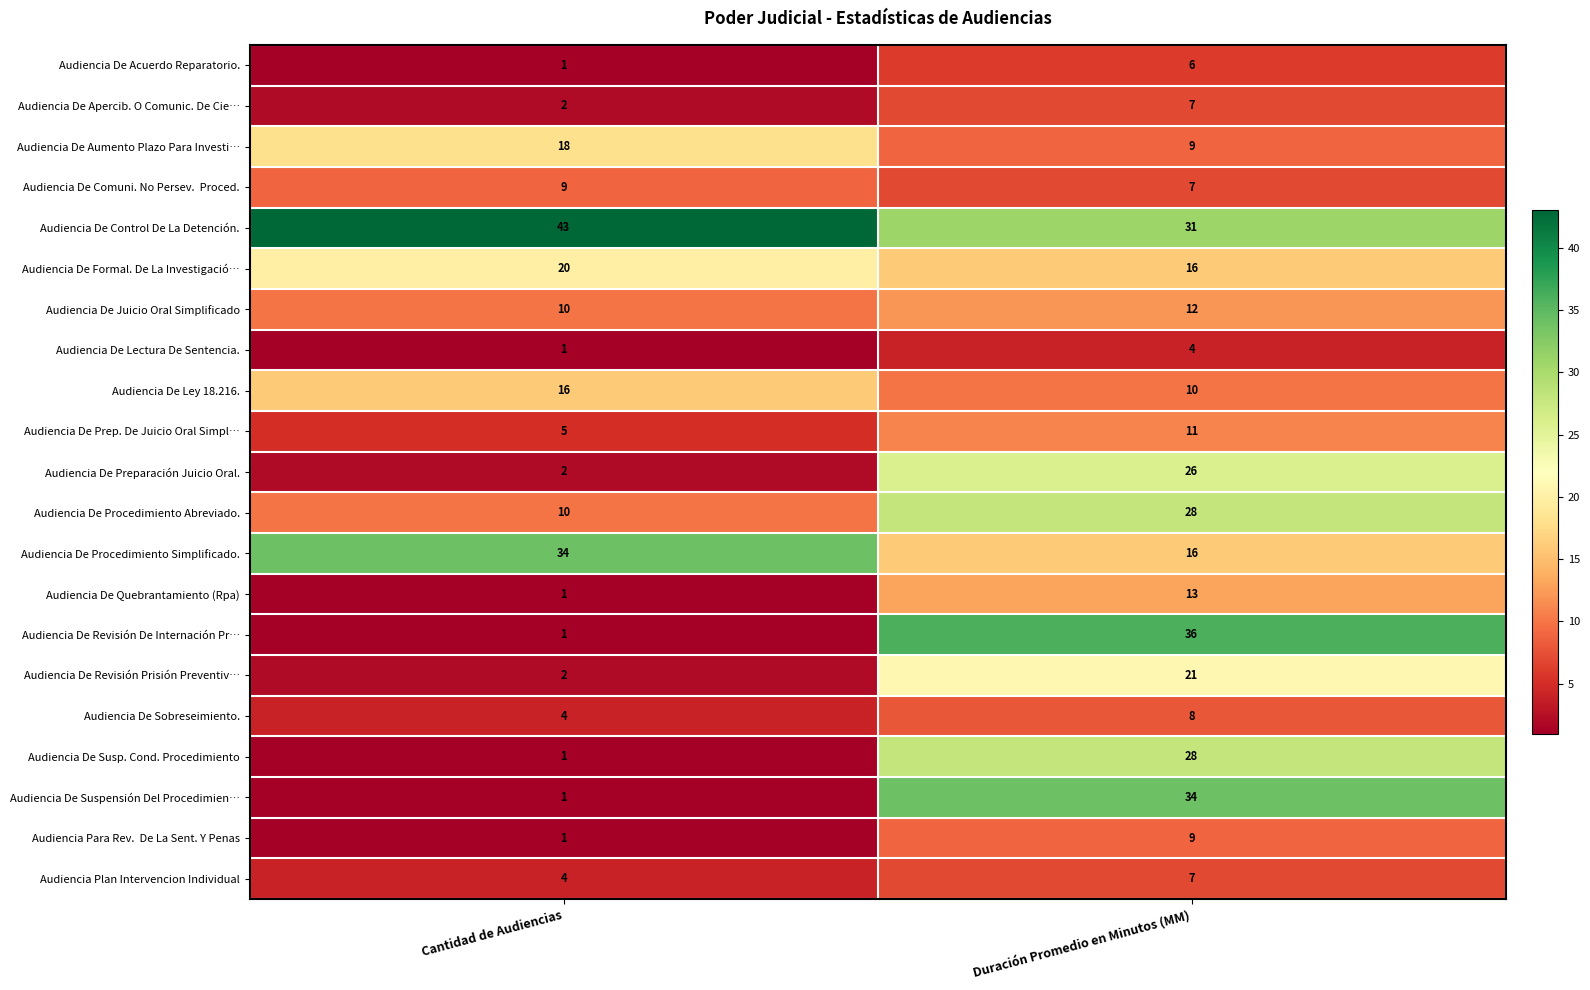

What is the difference between the Audiencia De Suspensión Del Procedimien… values at Duración Promedio en Minutos (MM) and Cantidad de Audiencias?

33